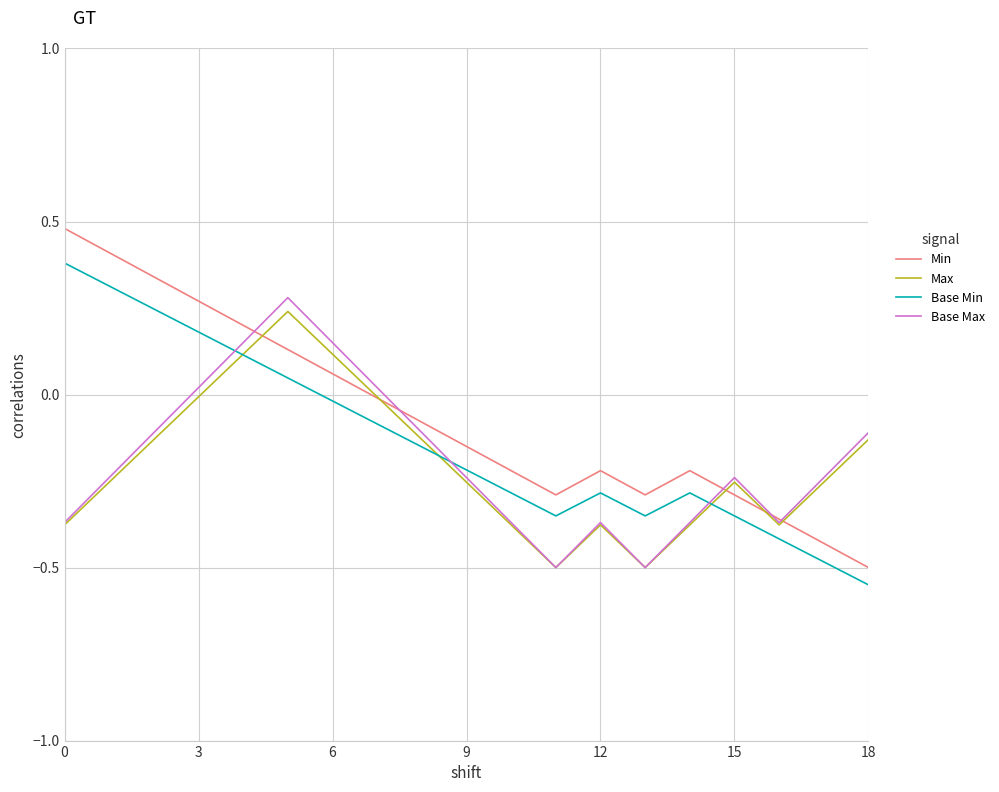

True or false: Base Max and Base Min intersect in this chart.

True